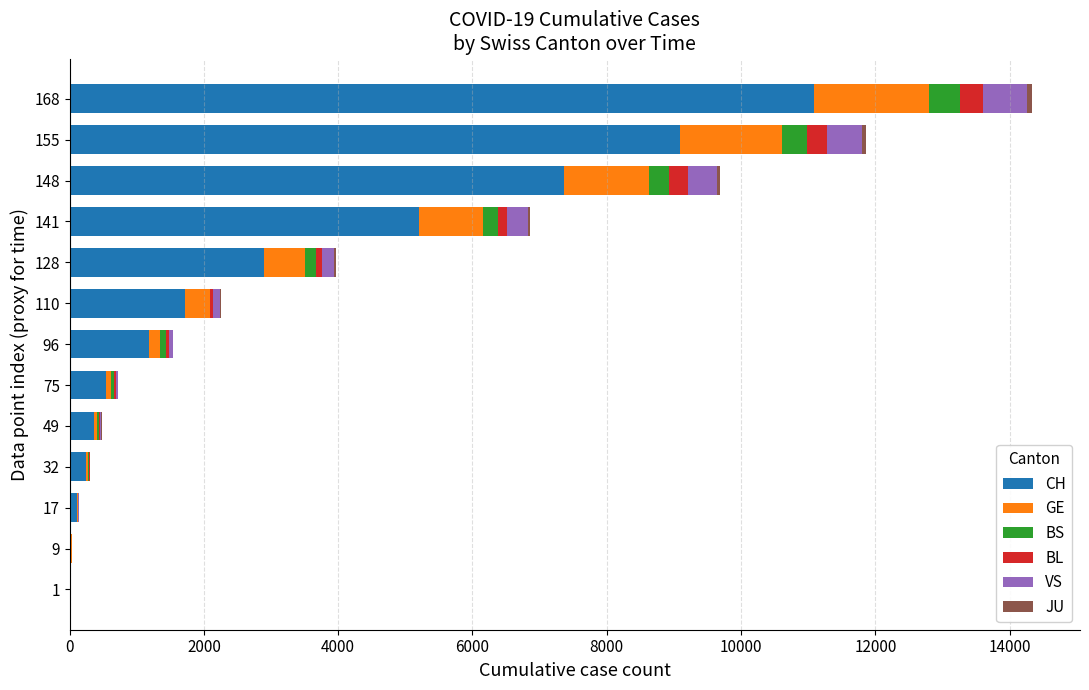

At which category is the sum across all series the highest?

168